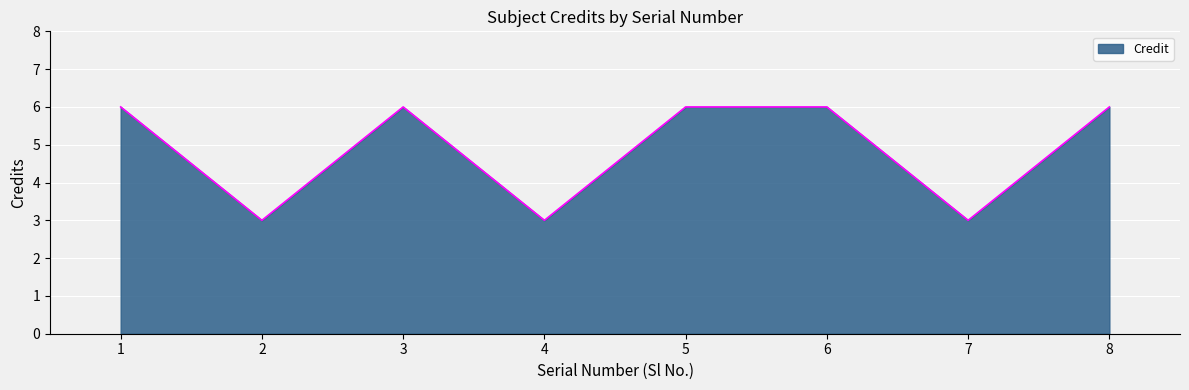

What is the greatest value displayed?

6